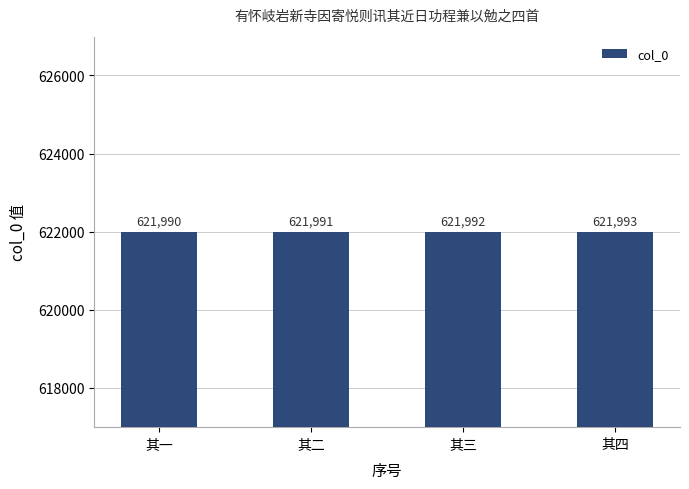

Reading left to right, what are all the values shown in this chart?

621990	621991	621992	621993